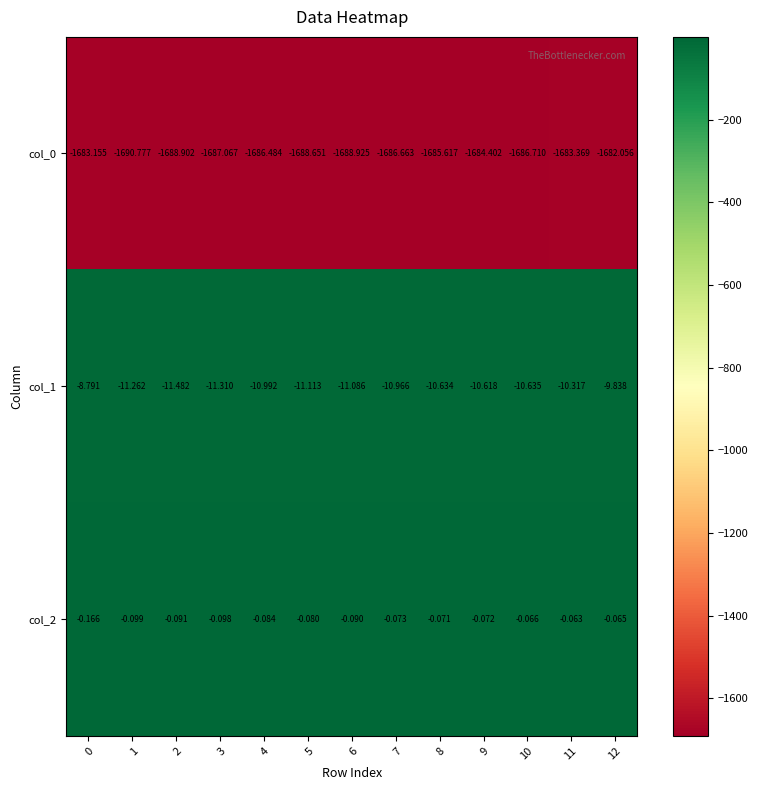

Is the value of col_2 at 7 greater than the value of col_1 at 4?

Yes